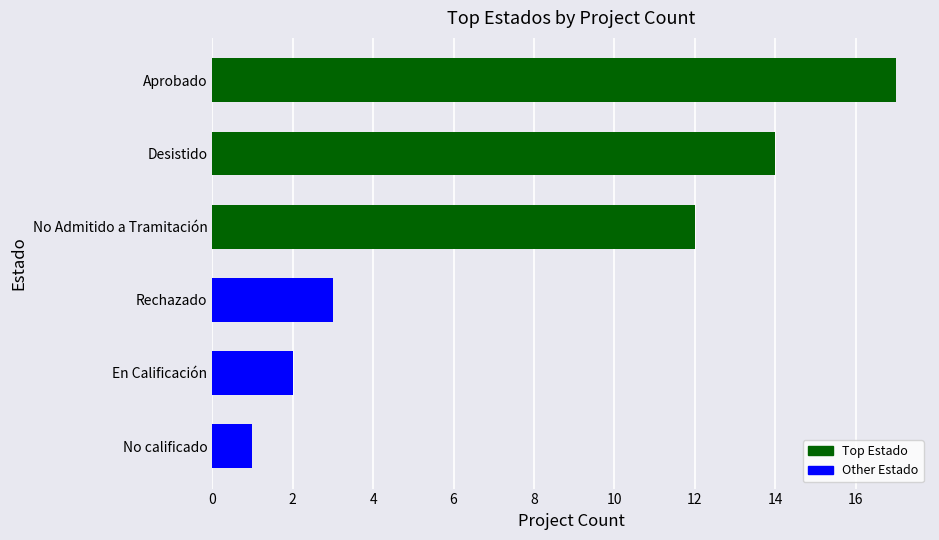

Does the chart contain any negative values?

No